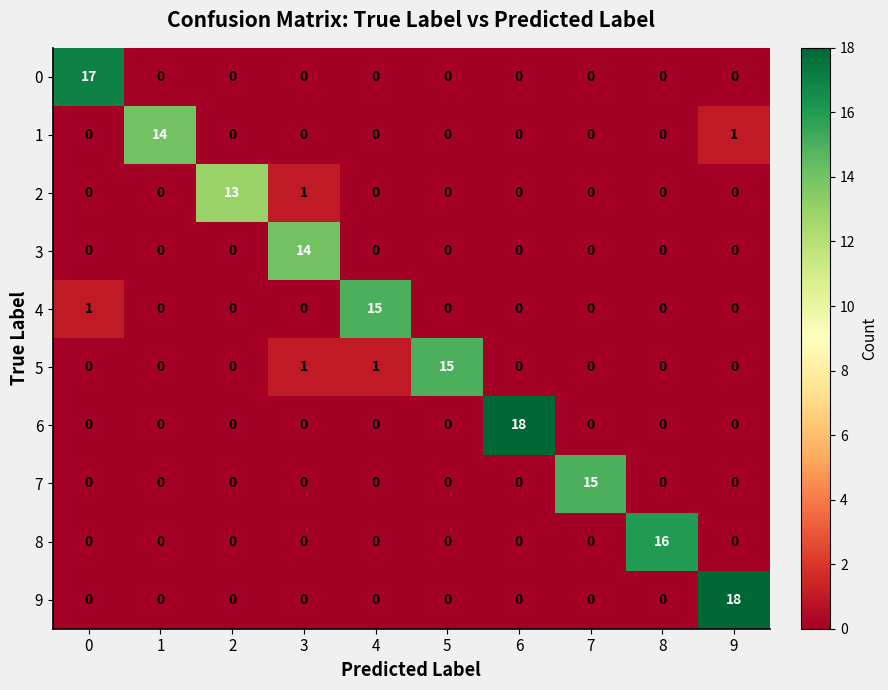

True or false: 1 has a value of -6 at 4.

False